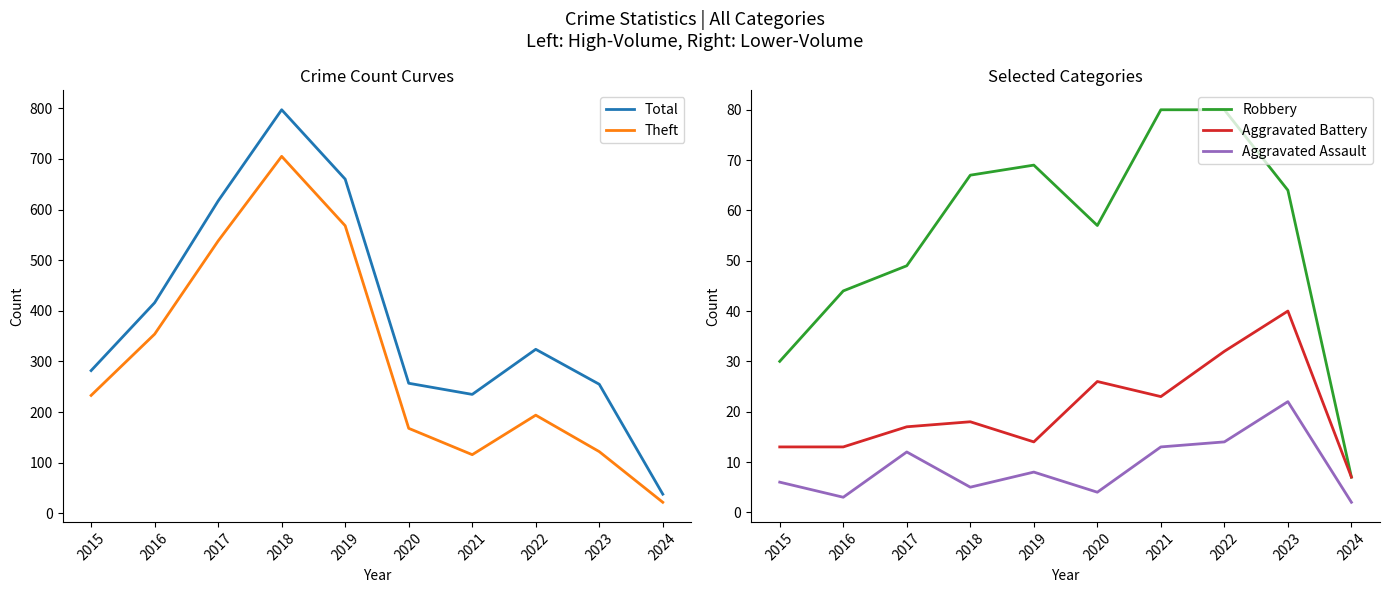

What is the difference between the highest and lowest values at 2019?

652